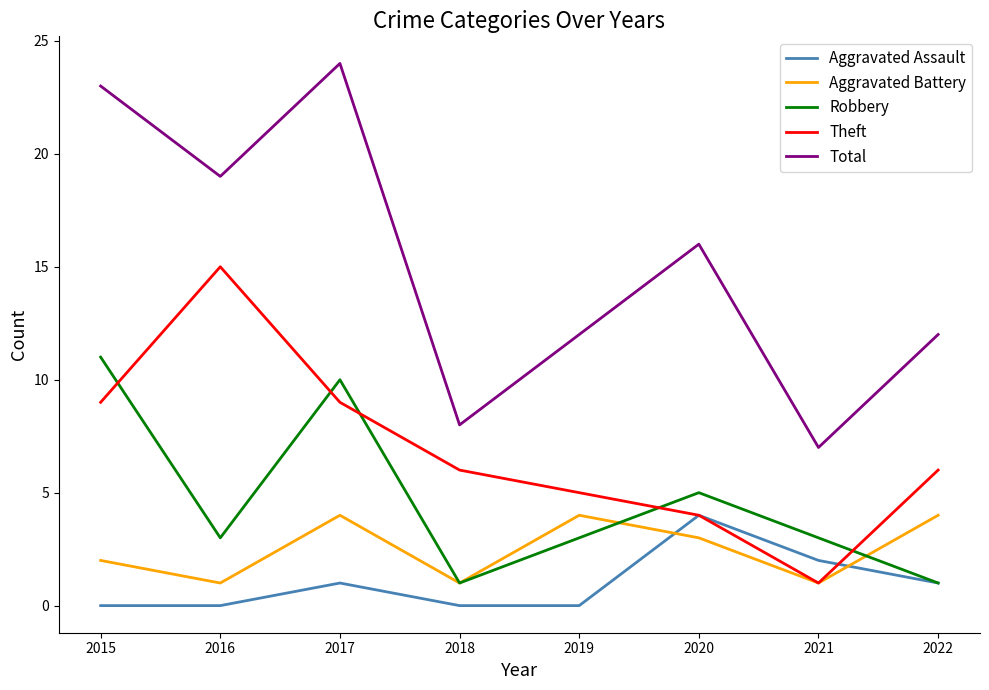

Is it true that Robbery equals 5 at 2018?

False